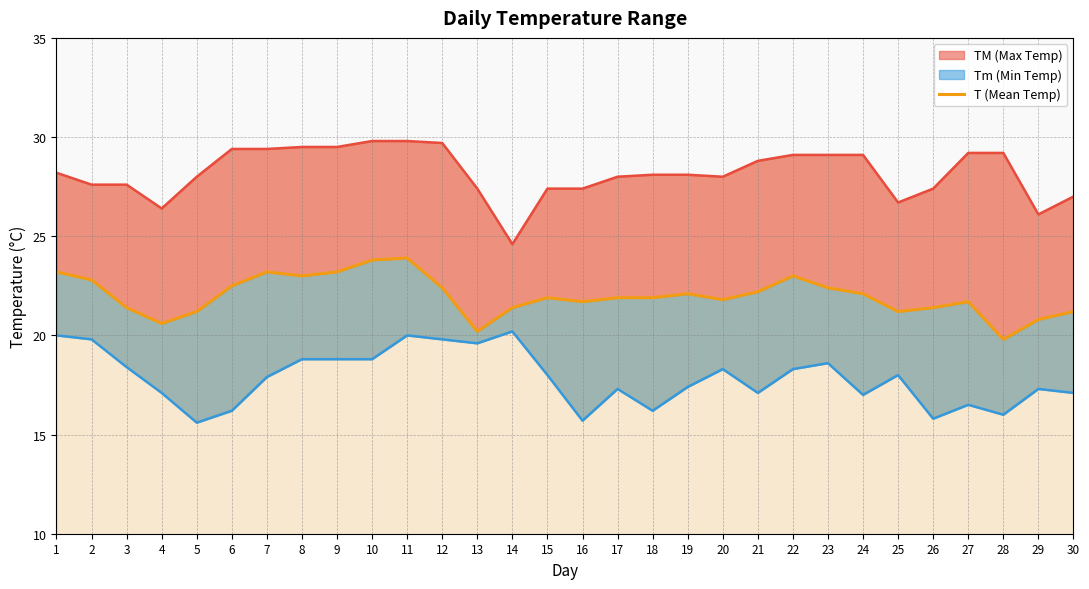

The chart shows a value of 22.2 at 21. True or false?

True